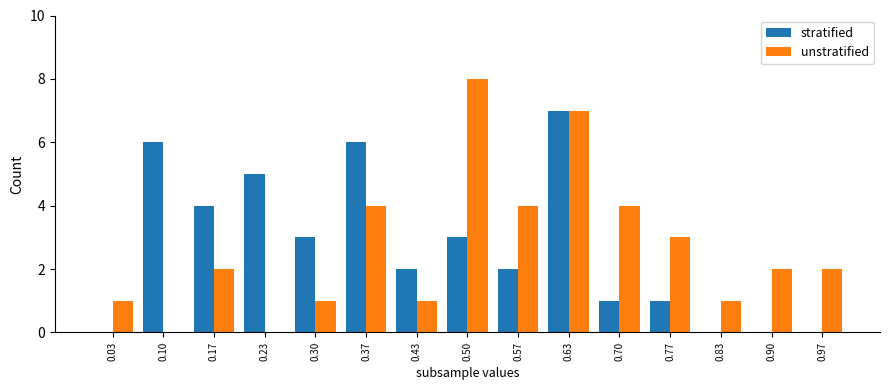

Which category has the highest value across all series?

0.50